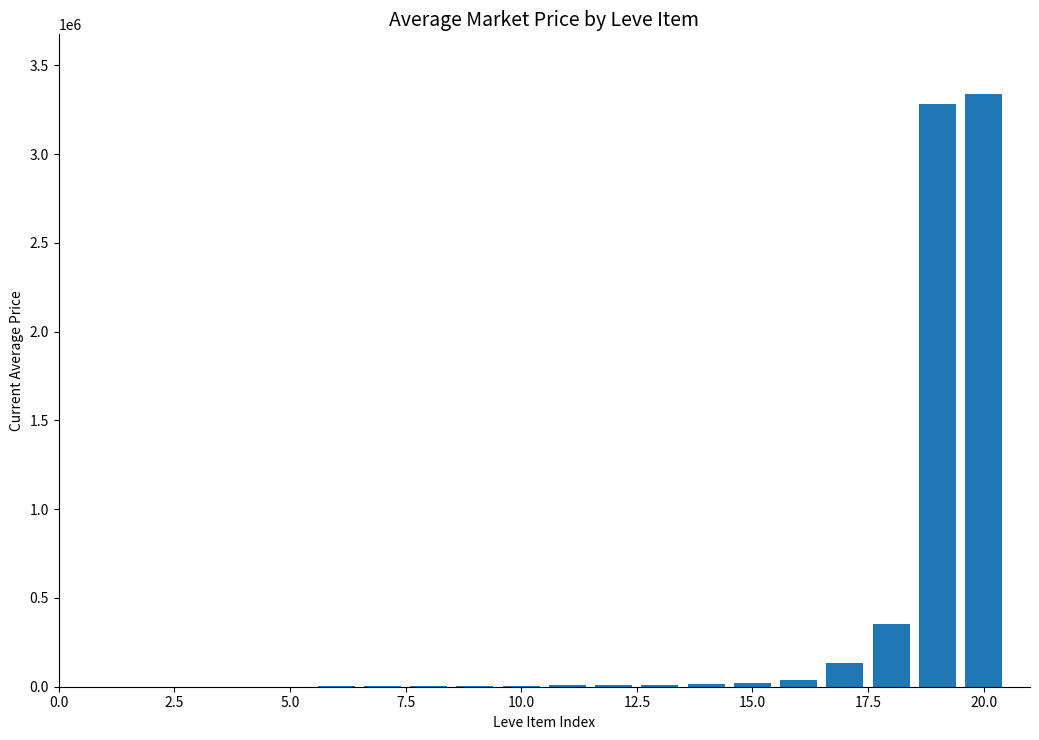

What is the sum of all values?

7221310.5